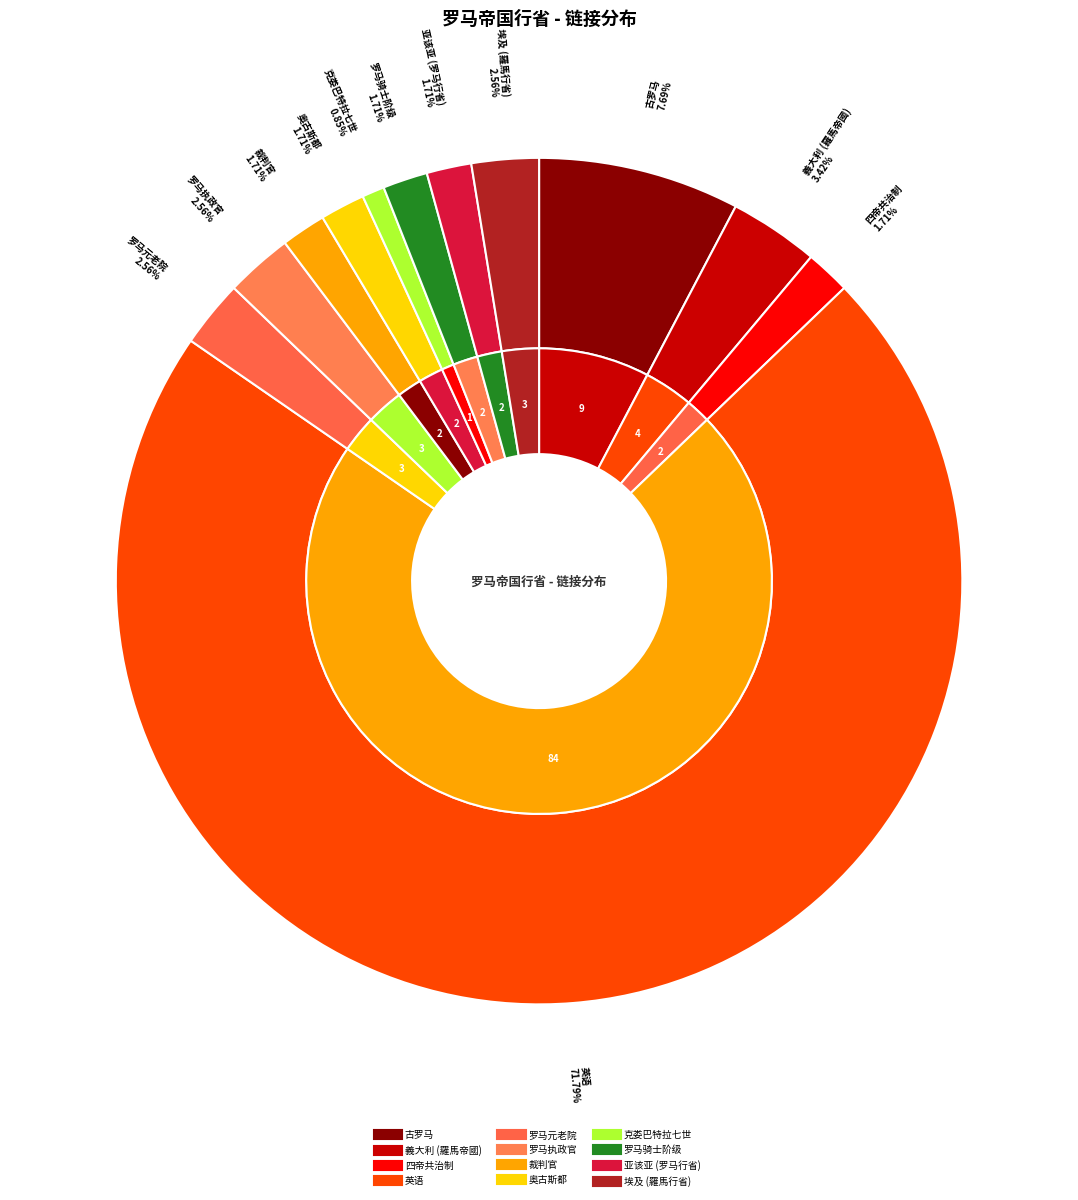

What is the ratio of the value at 古罗马 to the value at 義大利 (羅馬帝國)?

2.2